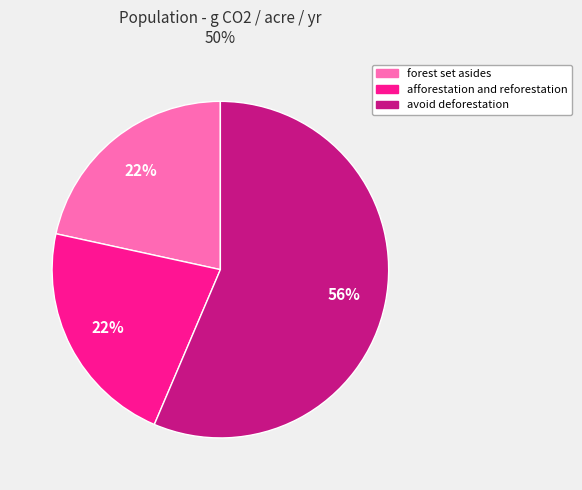

To the nearest percent, what portion does avoid deforestation represent?

56%